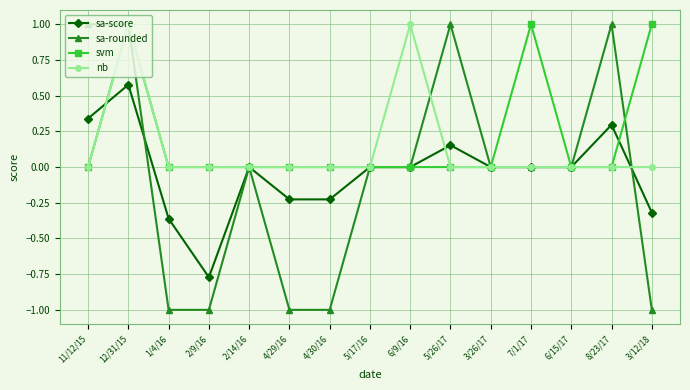

What is the lowest value of the sa-rounded series?

-1.0